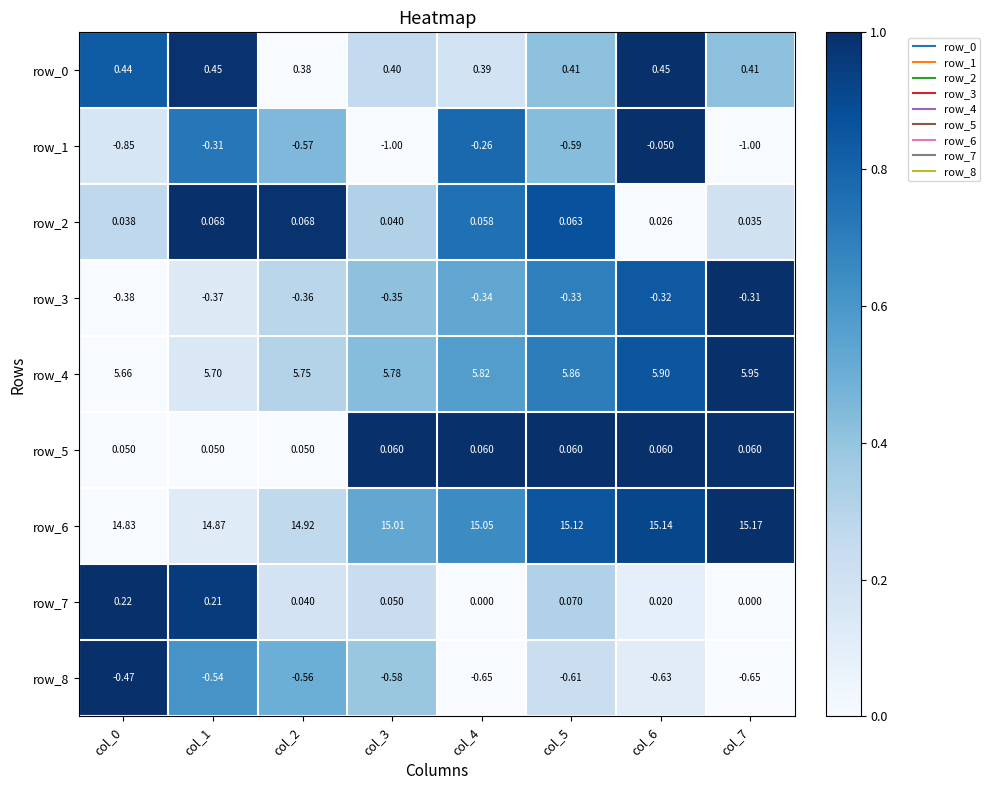

Is the value of row_2 at col_3 greater than the value of row_7 at col_4?

Yes